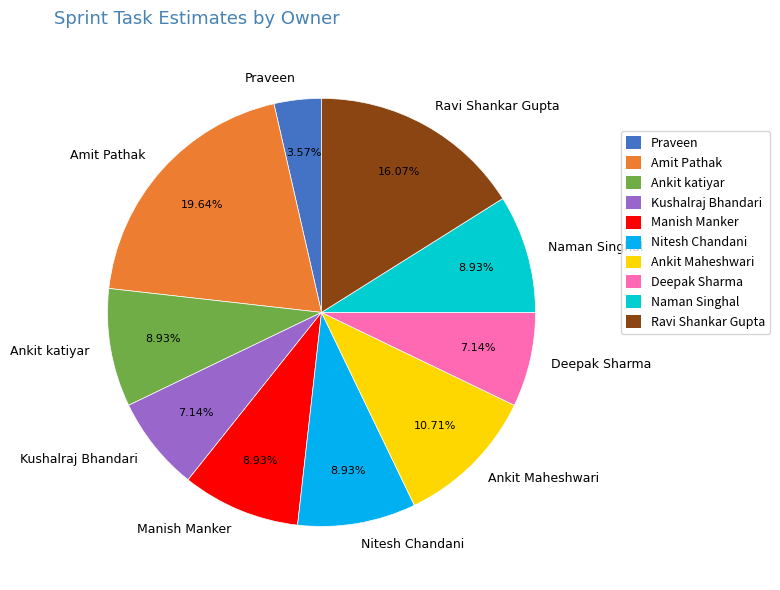

To the nearest percent, what is the difference between the Deepak Sharma and Ravi Shankar Gupta slice percentages?

9%